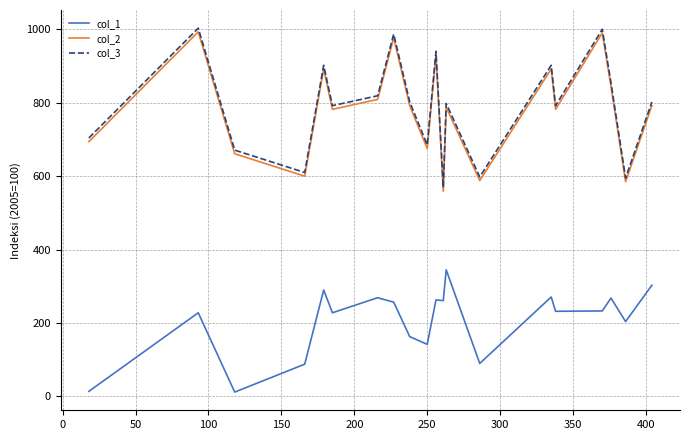

In col_2, how many points are higher than both neighbors (excluding endpoints)?

7